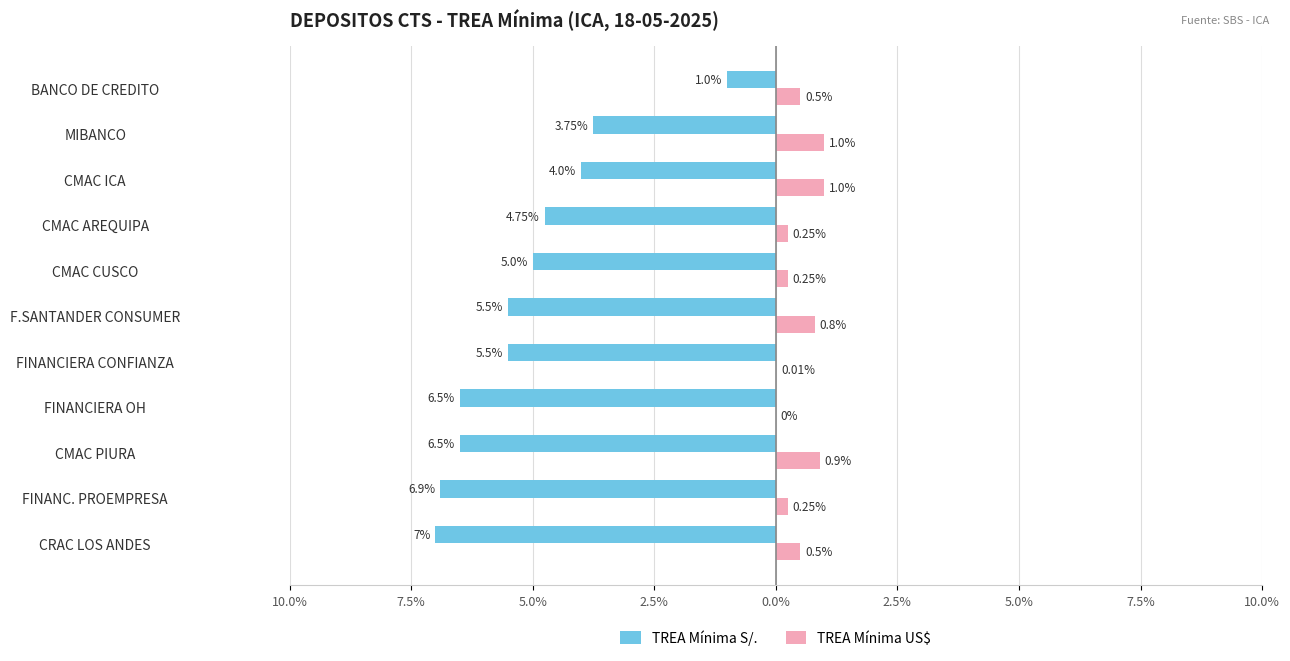

Which series has the largest range (max minus min)?

TREA Mínima S/.